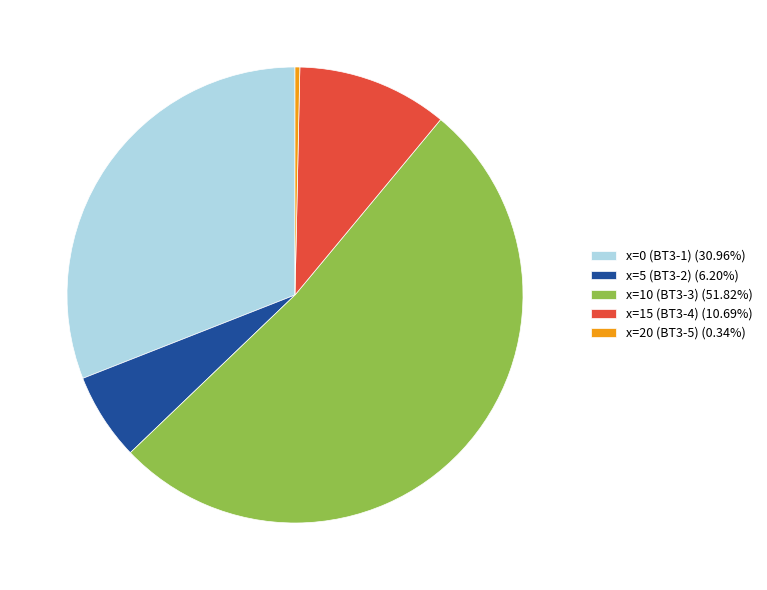

Is the sum of x=0 (BT3-1) (30.96%) and x=20 (BT3-5) (0.34%) greater than half?

No